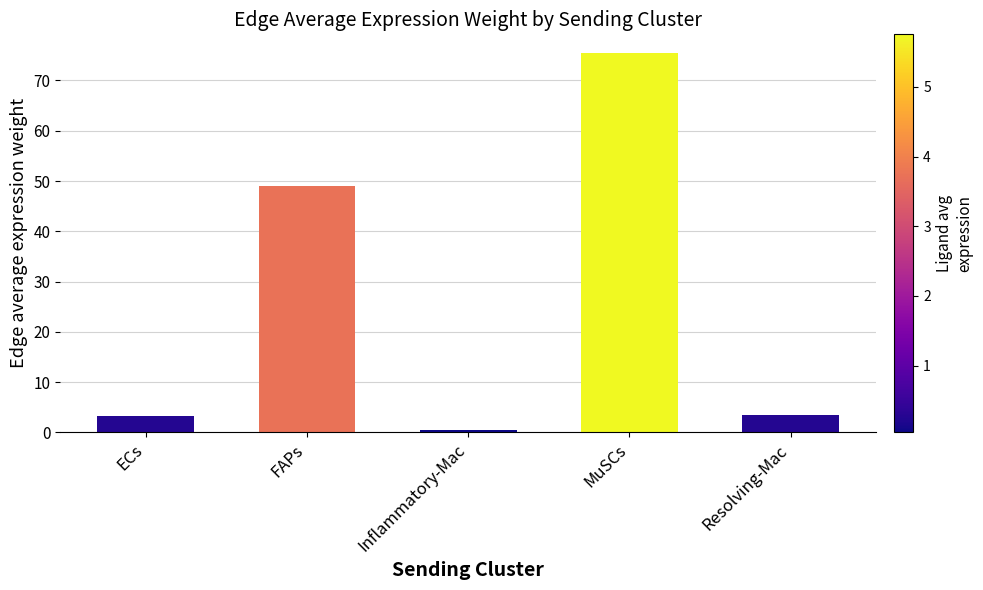

Does the chart contain stacked bars?

No